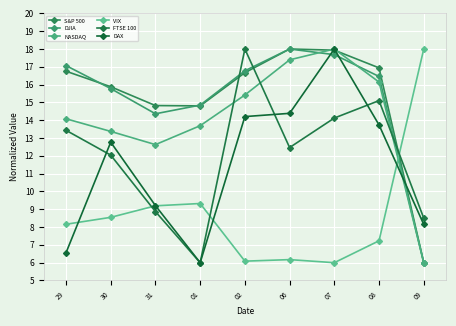

At how many categories does at least one series exceed 7?

9